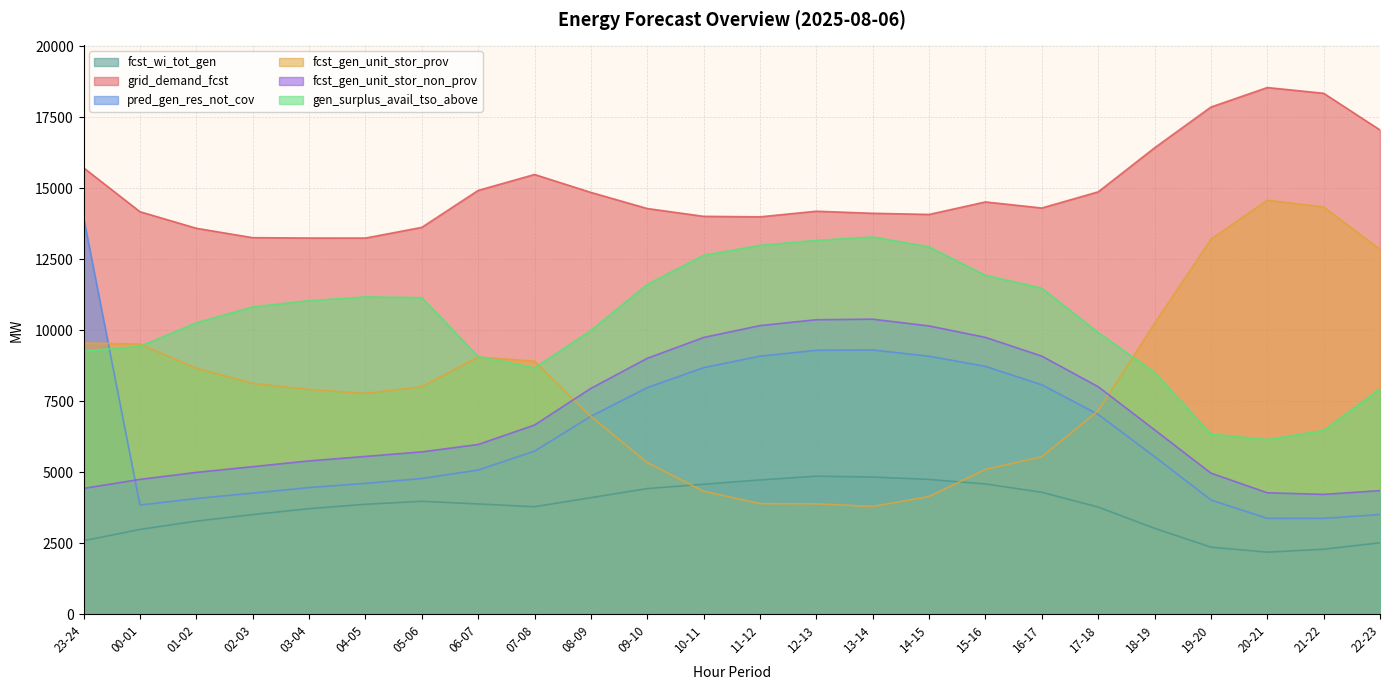

Read the gen_surplus_avail_tso_above value at 22-23, to the nearest 10.

7940